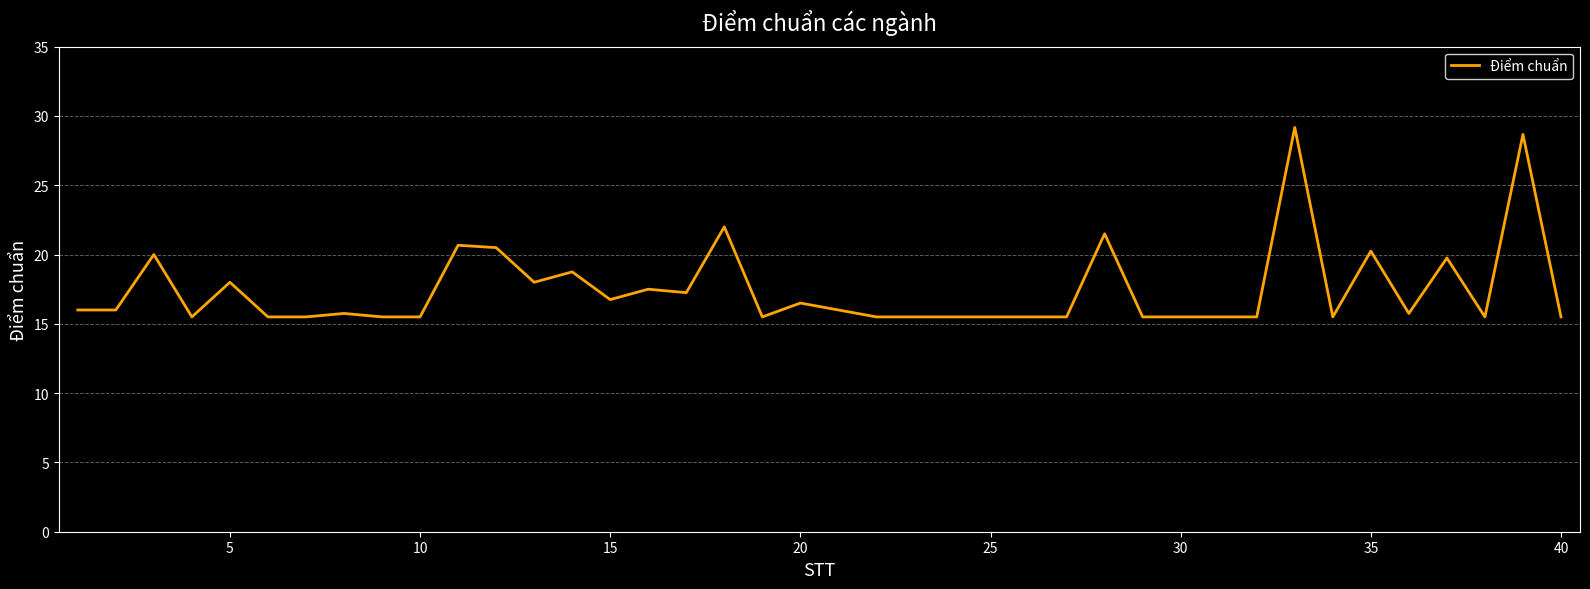

What is the greatest value displayed?

29.2